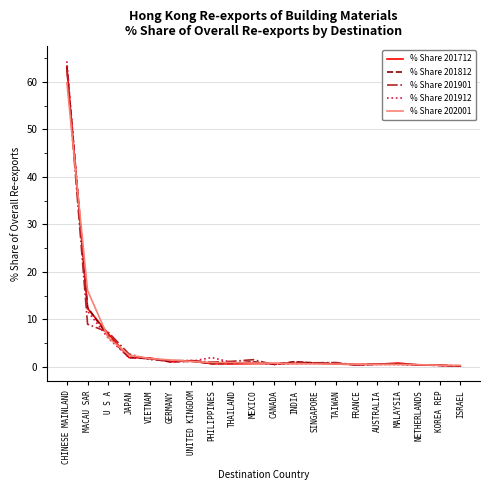

Which label corresponds to the largest value in the chart?

CHINESE MAINLAND